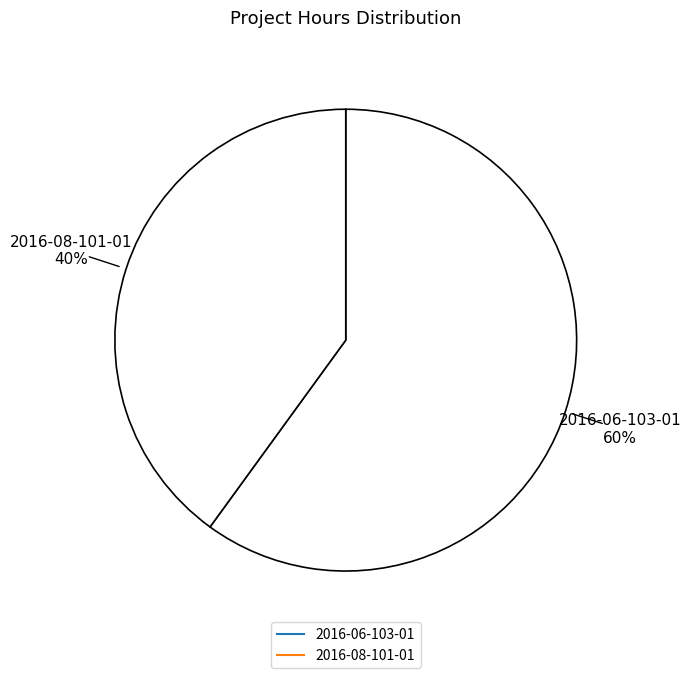

How many segments does this pie chart have?

2